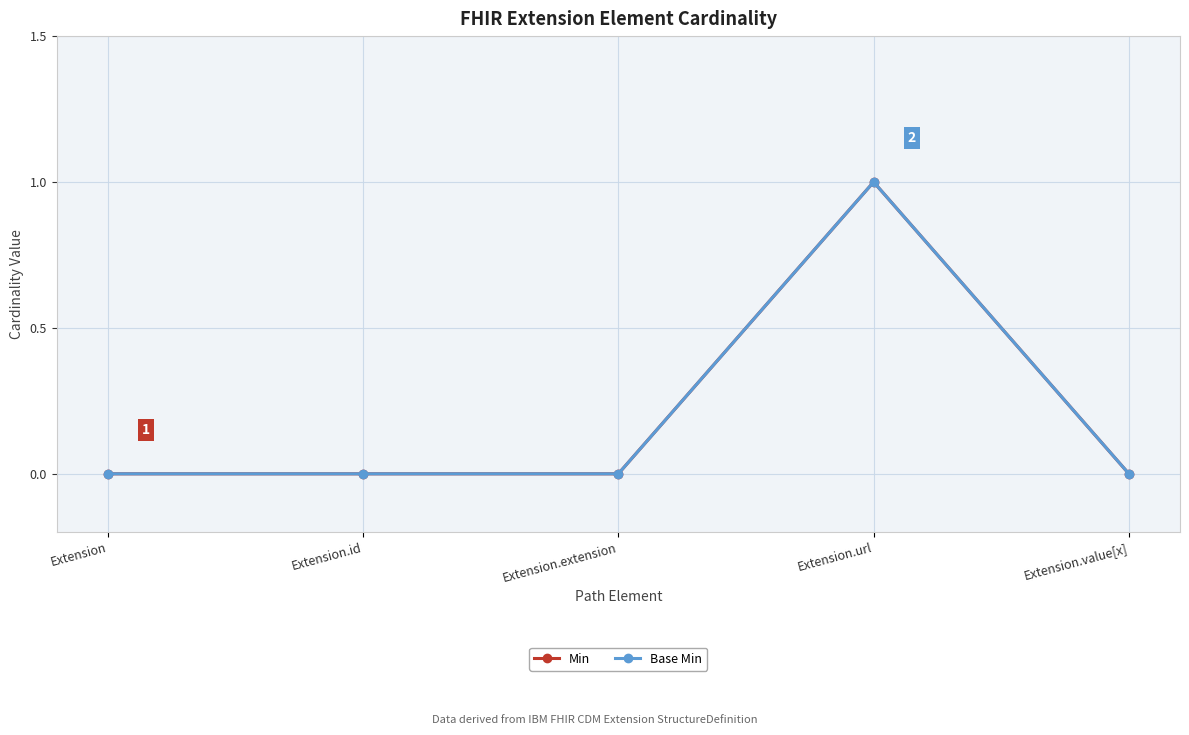

Is this an area chart (filled region under the line)?

No